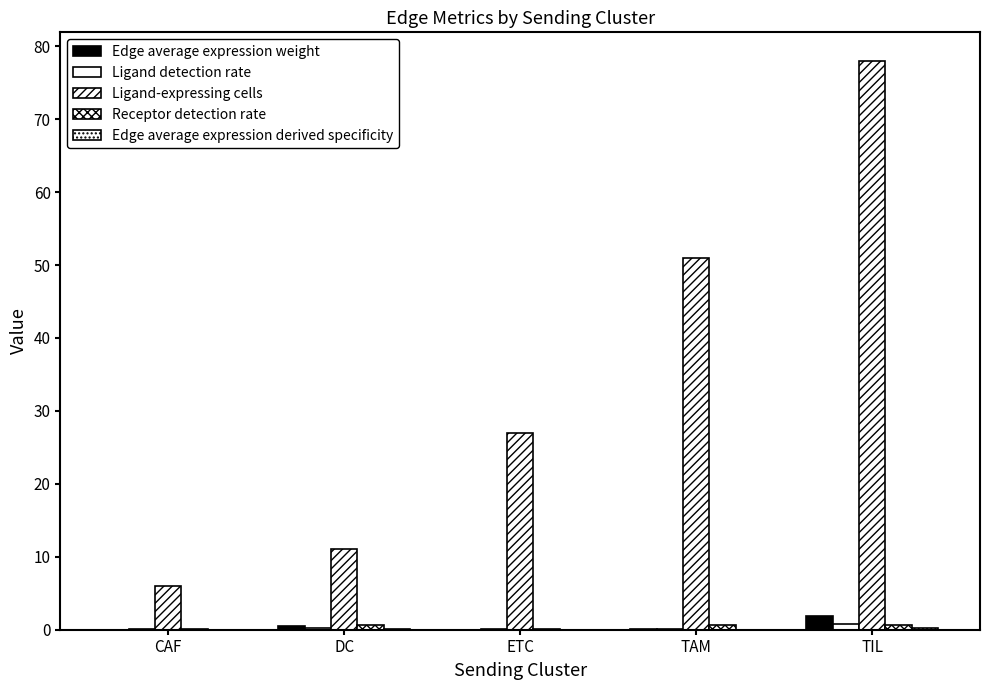

What is the spread (max minus min) of values at ETC?

27.0